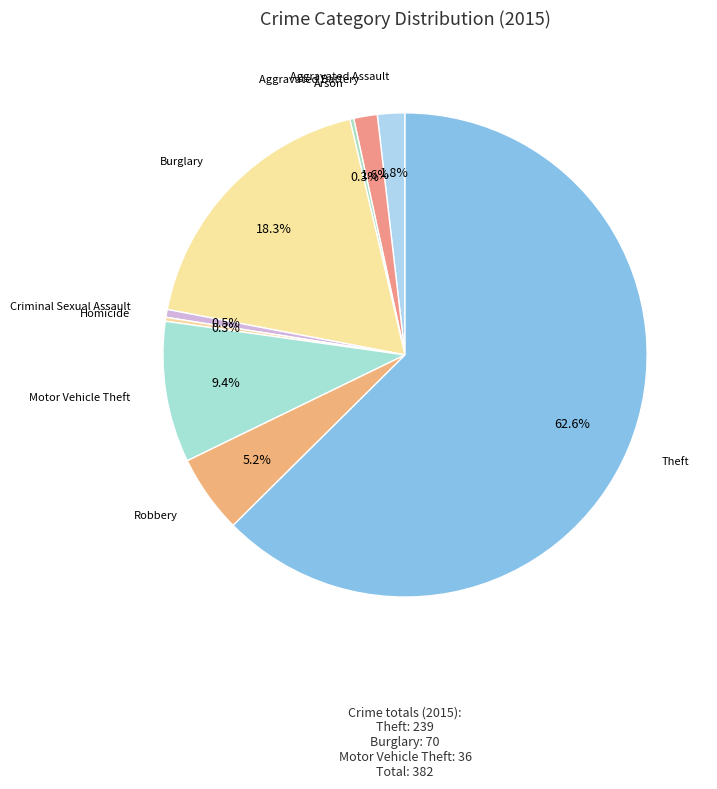

Is there a majority slice in this chart?

Yes